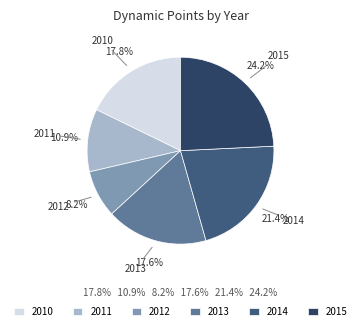

To the nearest percent, what is the combined percentage of 2014 and 2015?

46%